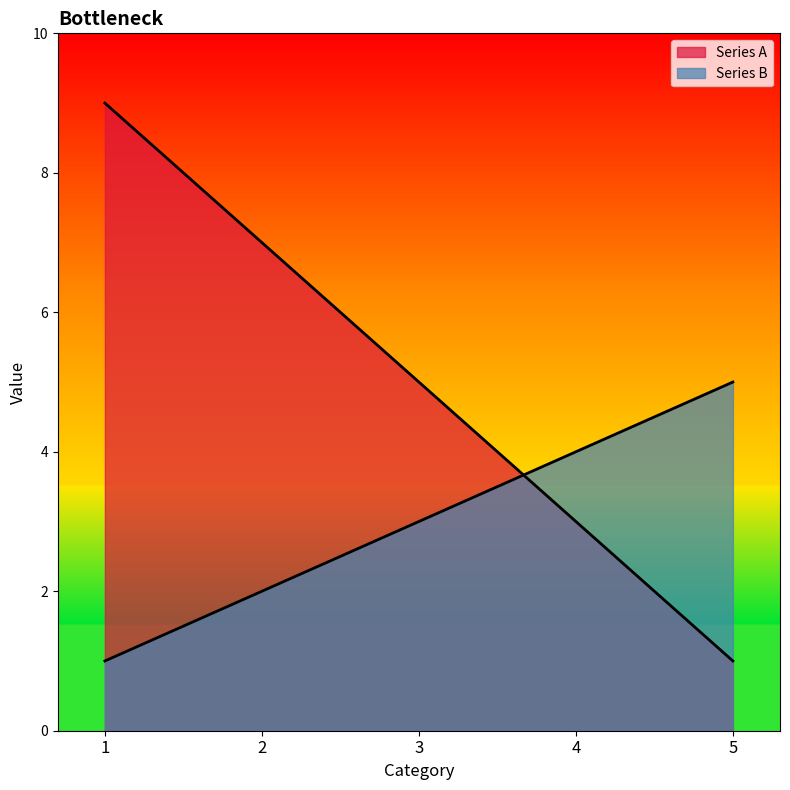

What is the lowest value of the Series B series?

1